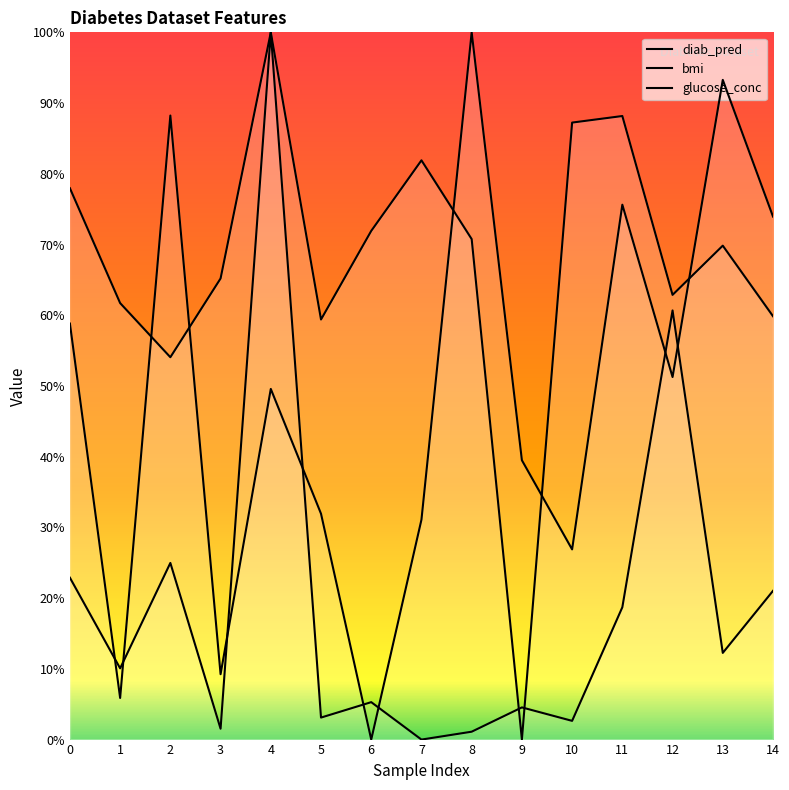

Which series changed the most between 0 and 12?

diab_pred